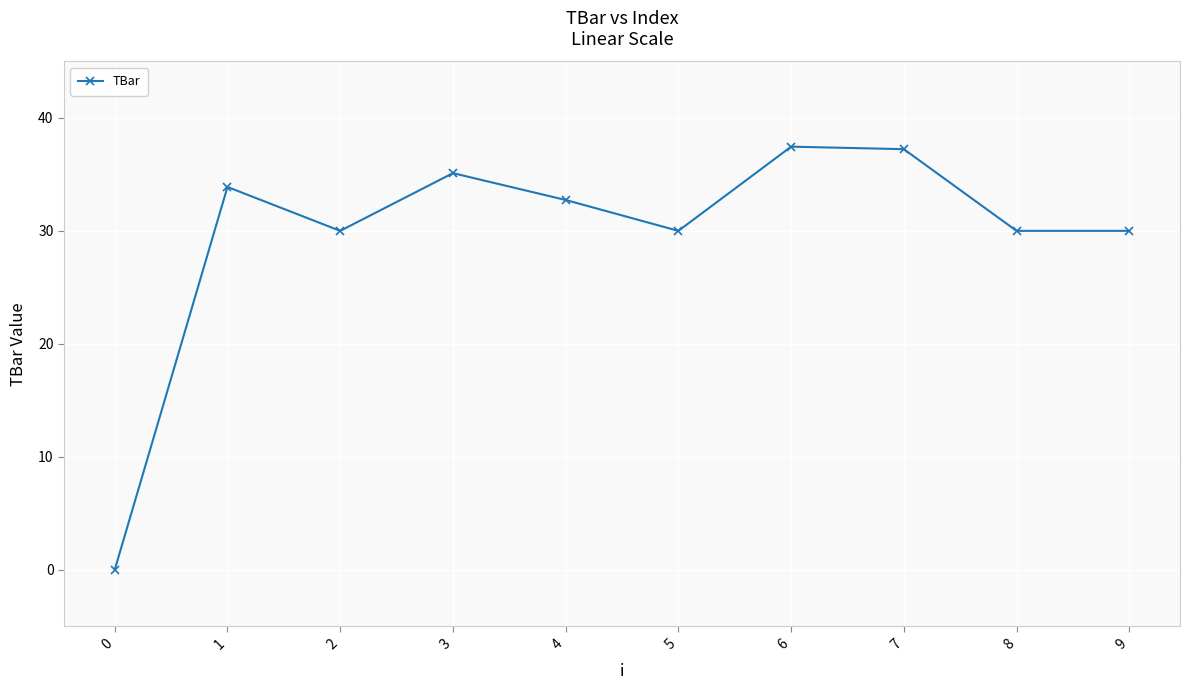

What is the greatest value displayed?

37.5